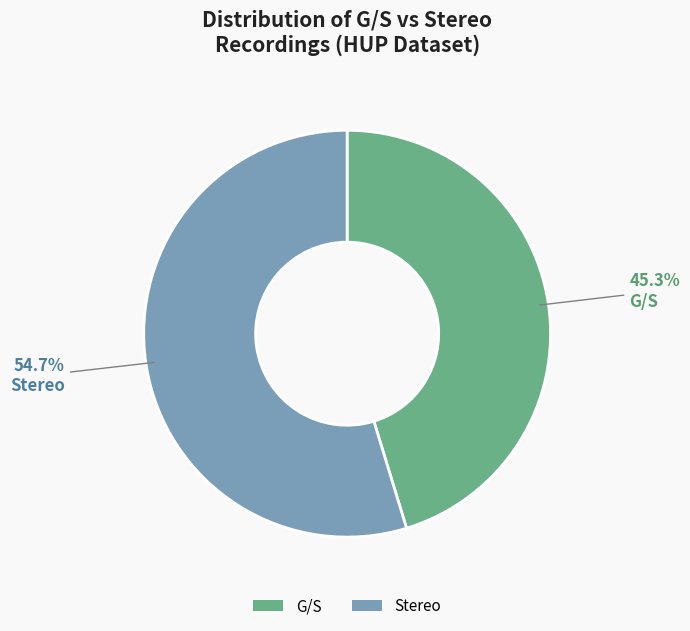

To the nearest percent, what is the difference between the largest and smallest slice percentages?

9%